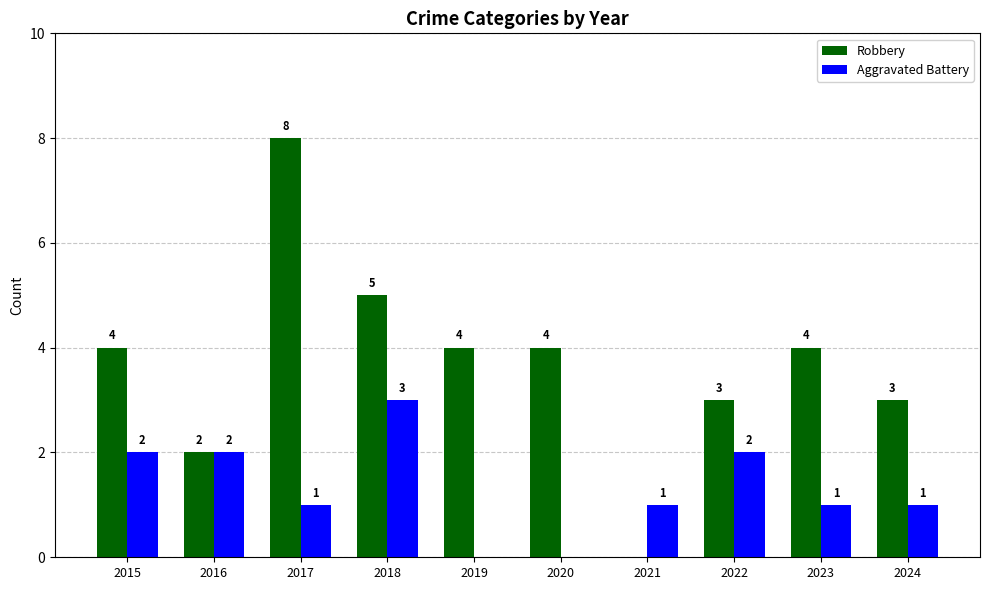

Does the chart contain stacked bars?

No